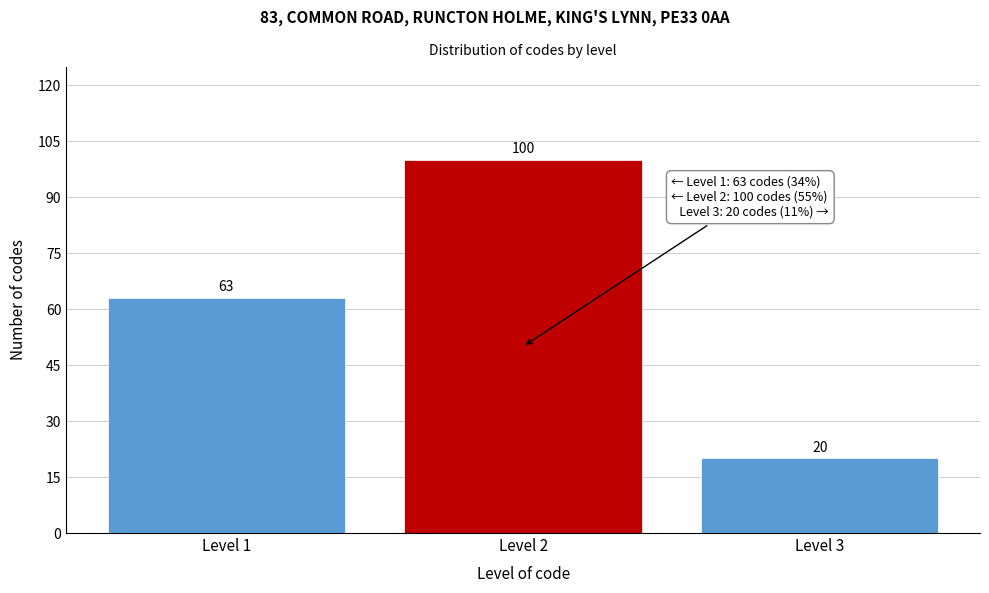

Reading right to left, transcribe all the data shown in this chart.

Level 3=20	Level 2=100	Level 1=63